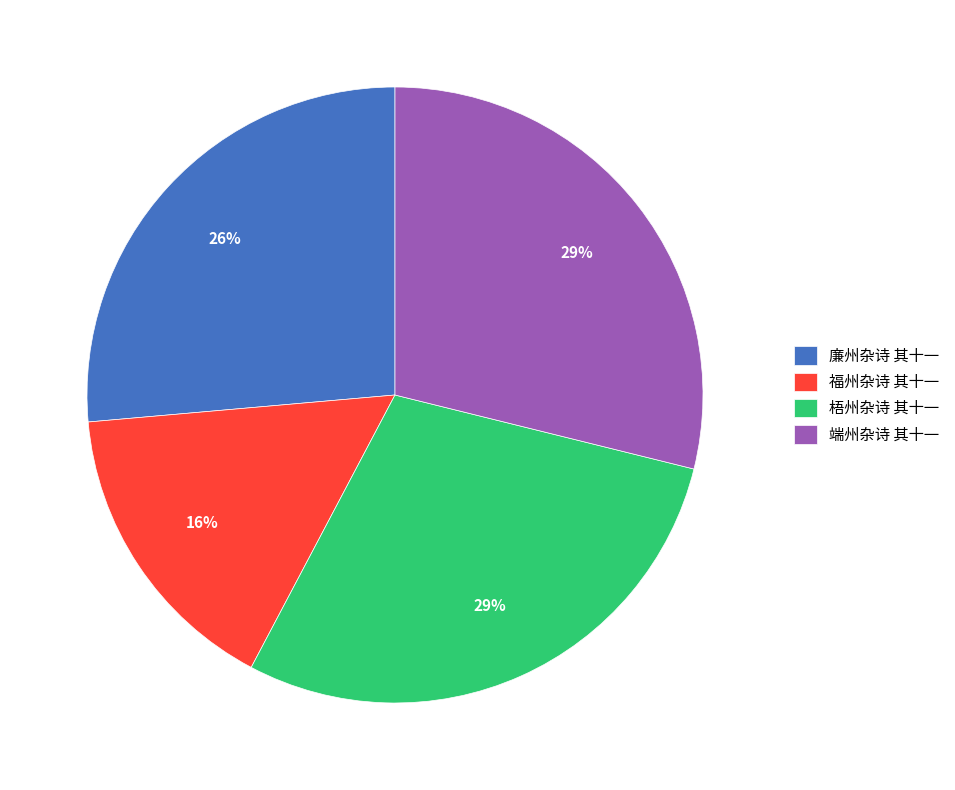

Combined, do 廉州杂诗 其十一 and 福州杂诗 其十一 account for over 50%?

No